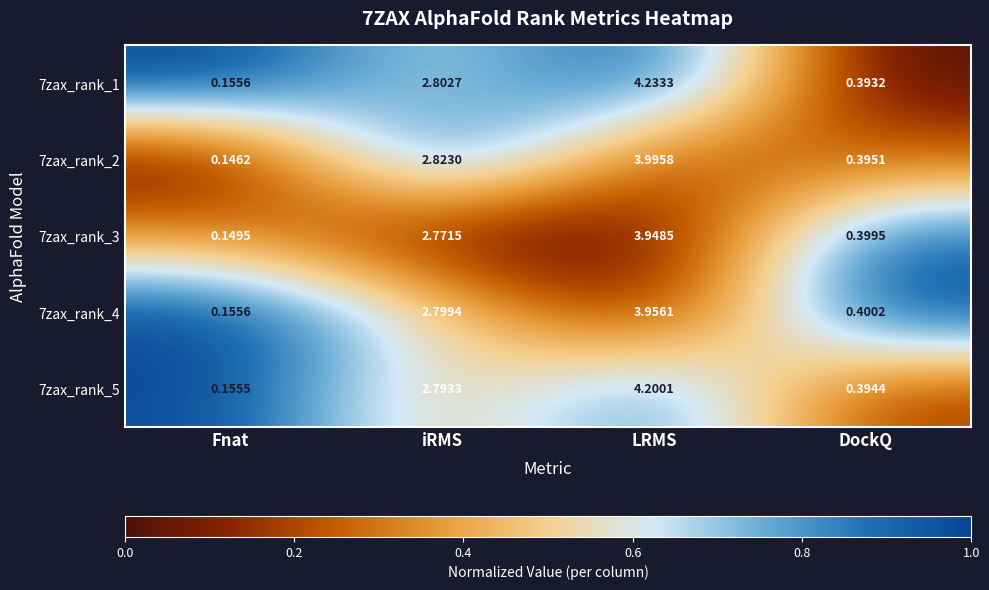

Is the value of 7zax_rank_4 at iRMS greater than the value of 7zax_rank_3 at DockQ?

Yes